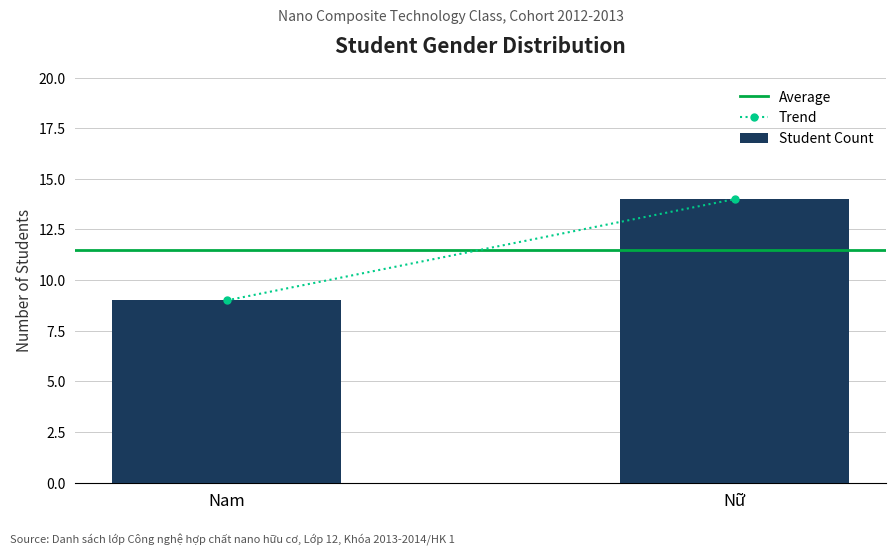

Reading right to left, what are all the values shown in this chart?

14	9